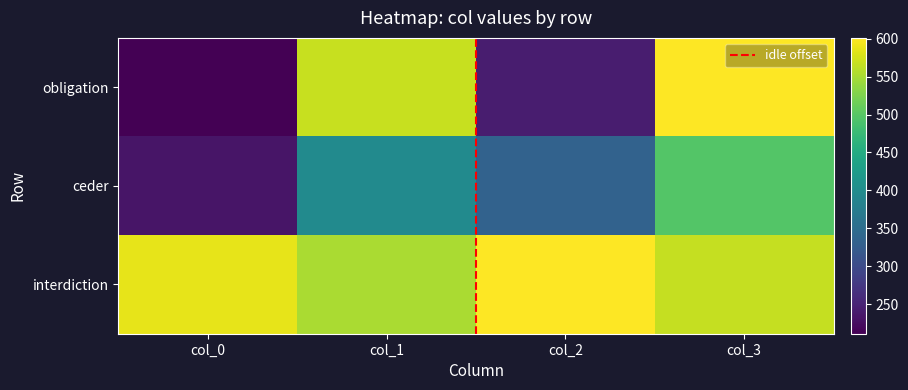

What value does the interdiction series have at col_1, to the nearest 10?

550